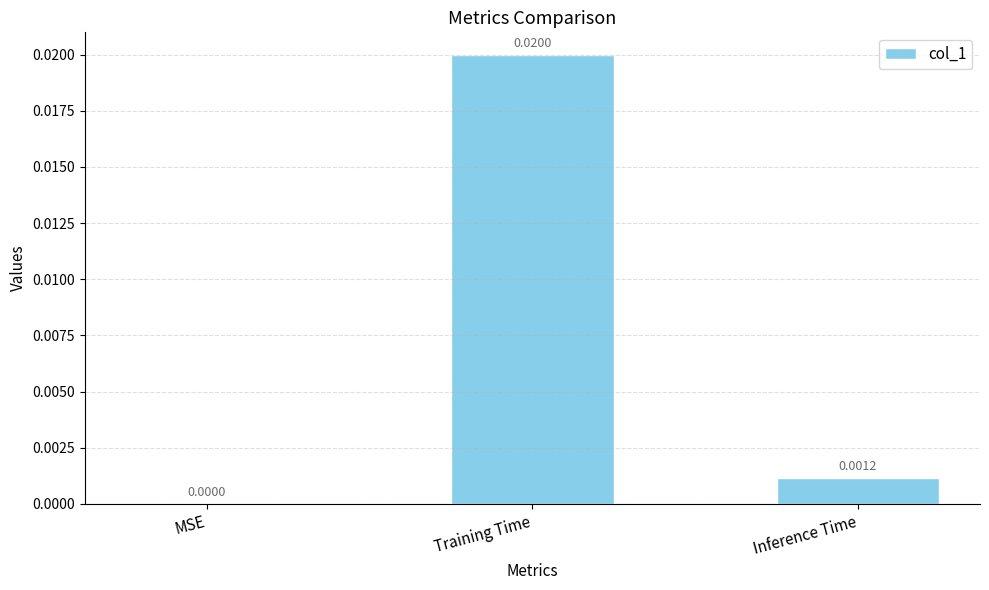

At which label is the value closest to 0?

MSE